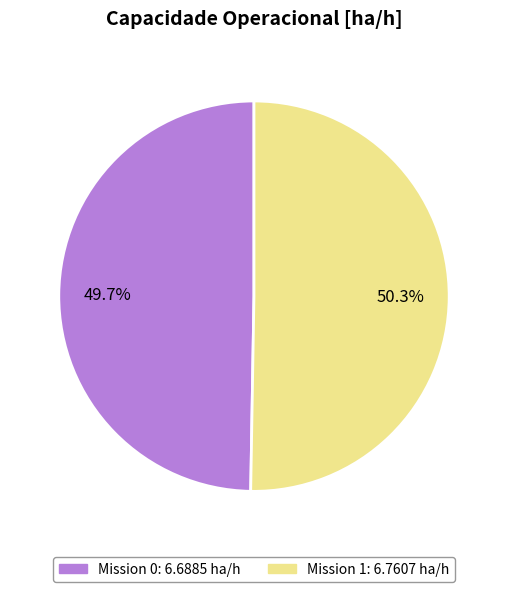

Does any single category account for the majority?

Yes